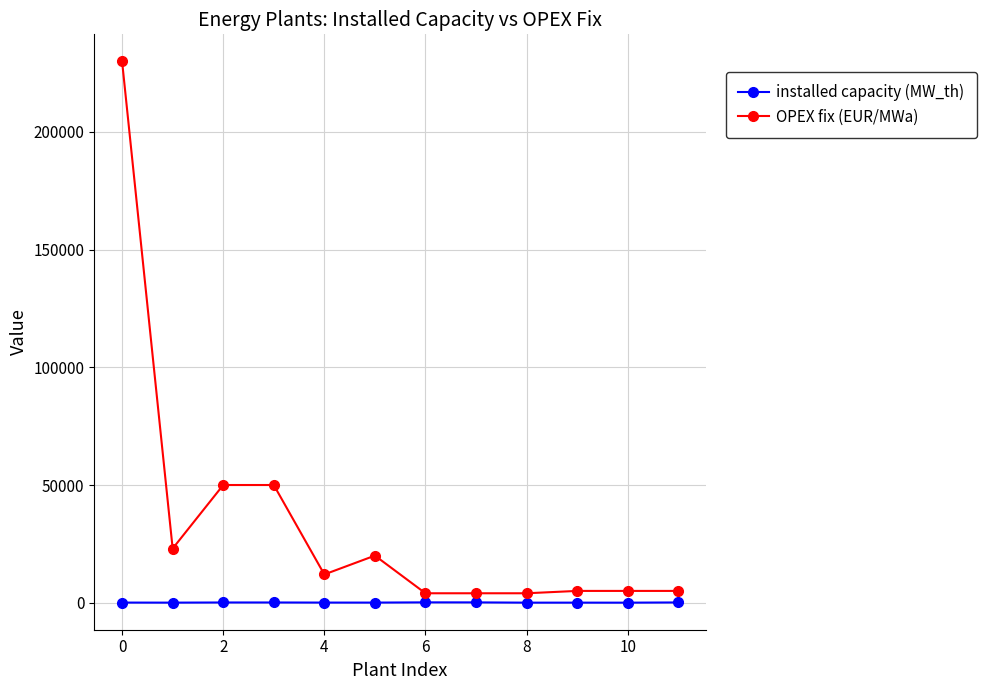

What is the value of the installed capacity (MW_th) point at the 4th from the left?

86